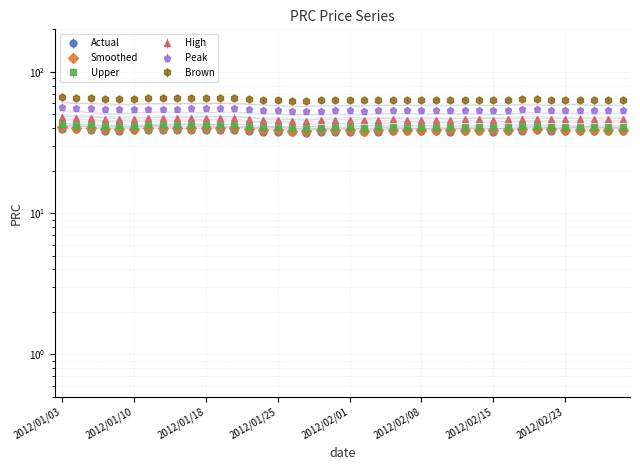

The value at 2012/01/03 is 39.7. True or false?

True